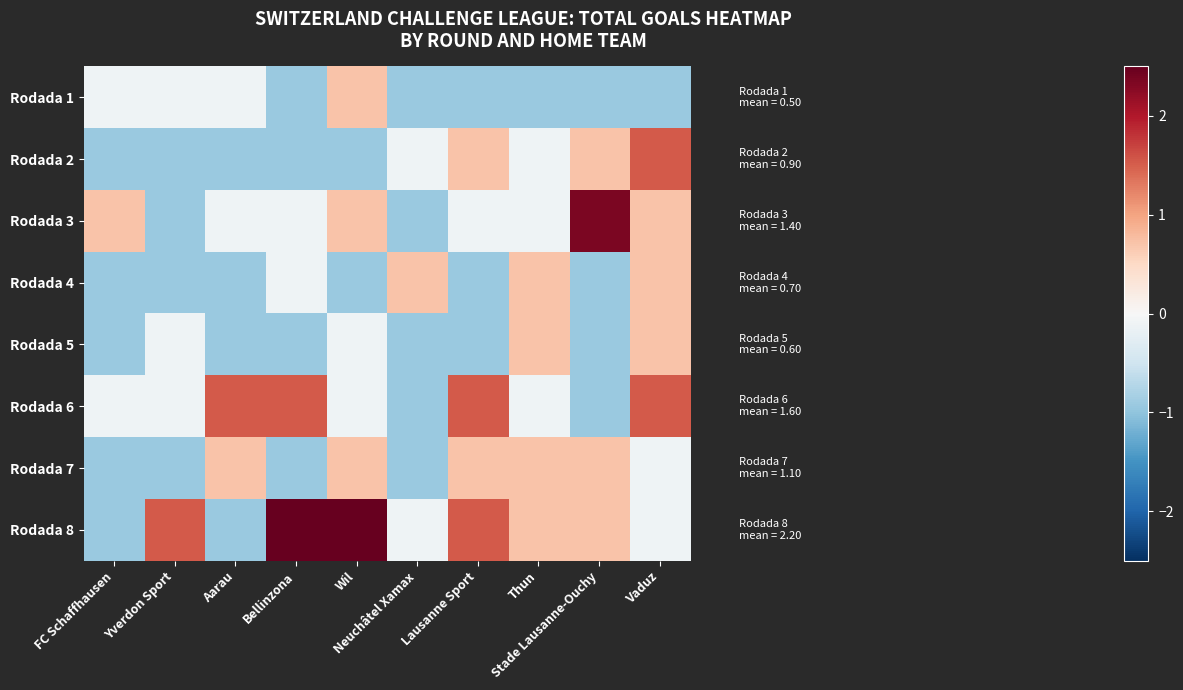

At Bellinzona, list the series in order from smallest to largest.

Rodada 1, Rodada 2, Rodada 5, Rodada 7, Rodada 3, Rodada 4, Rodada 6, Rodada 8